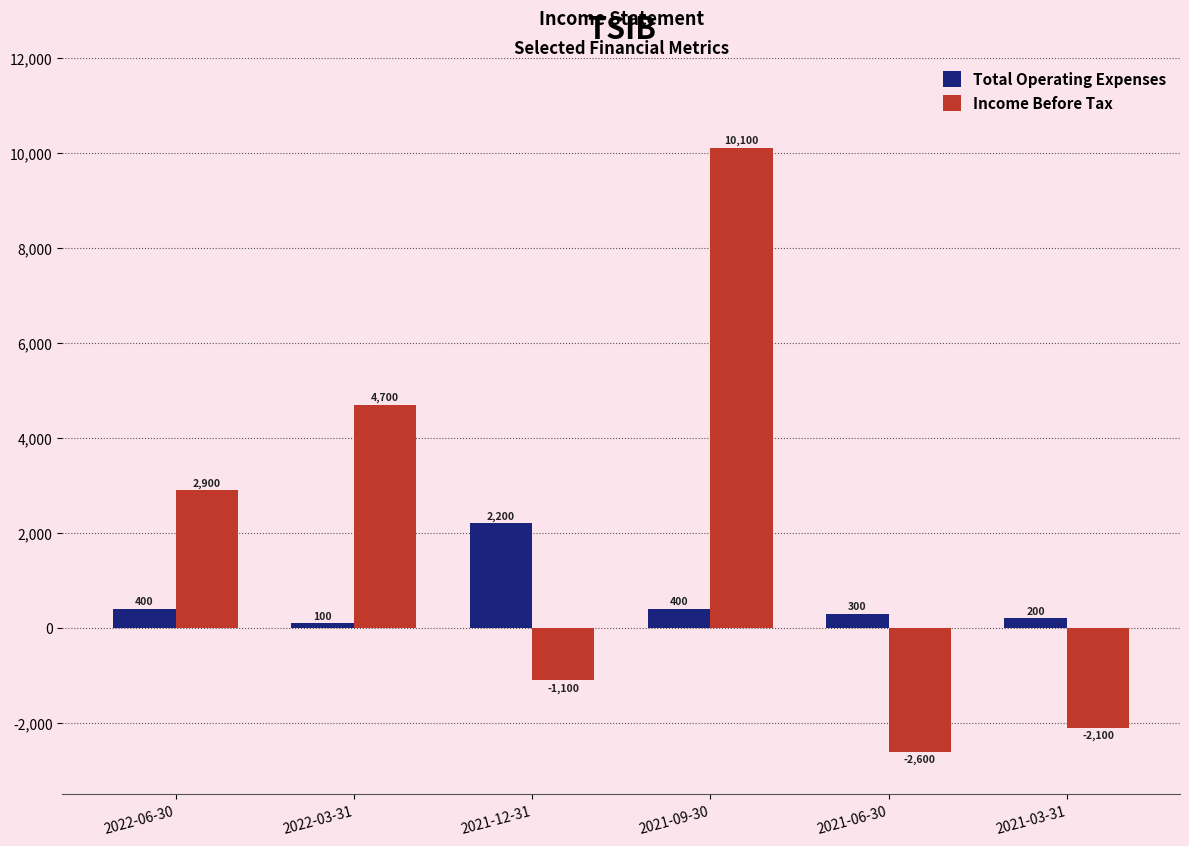

Count the number of categories in the chart.

6